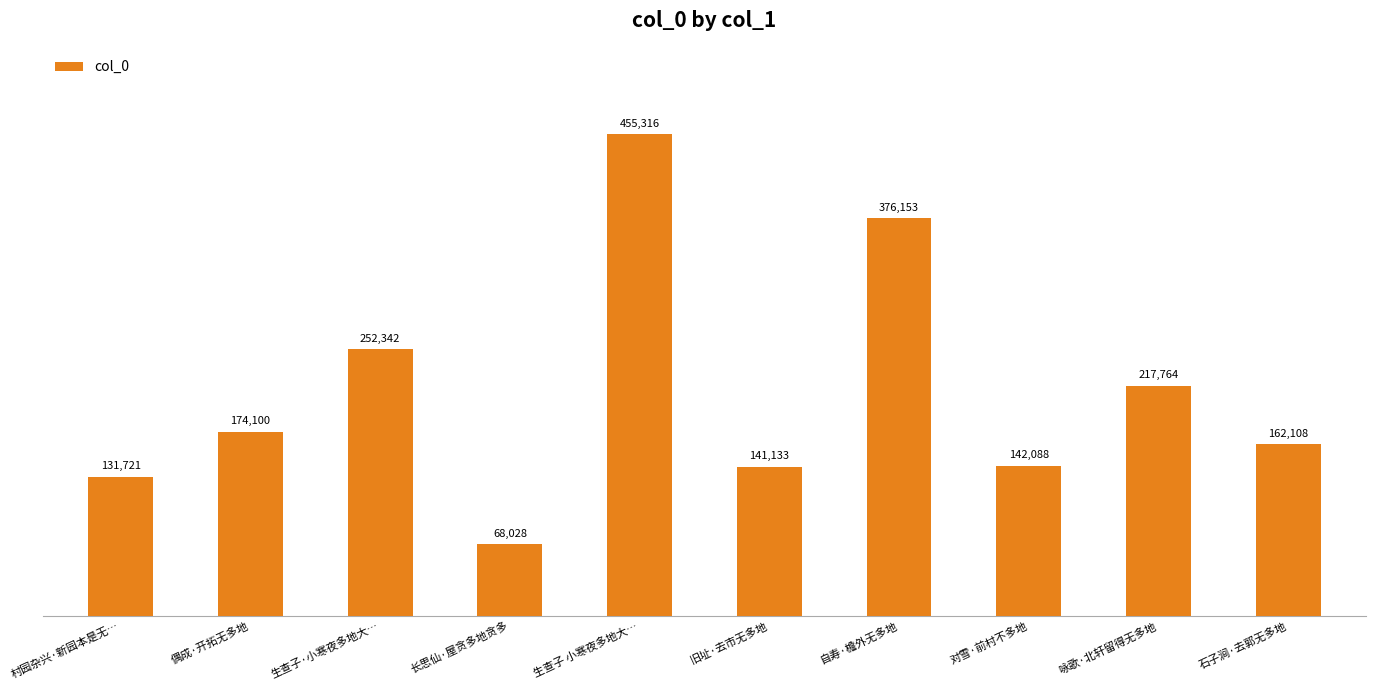

Where is the data nearest to the value 261672?

生查子·小寒夜多地大…